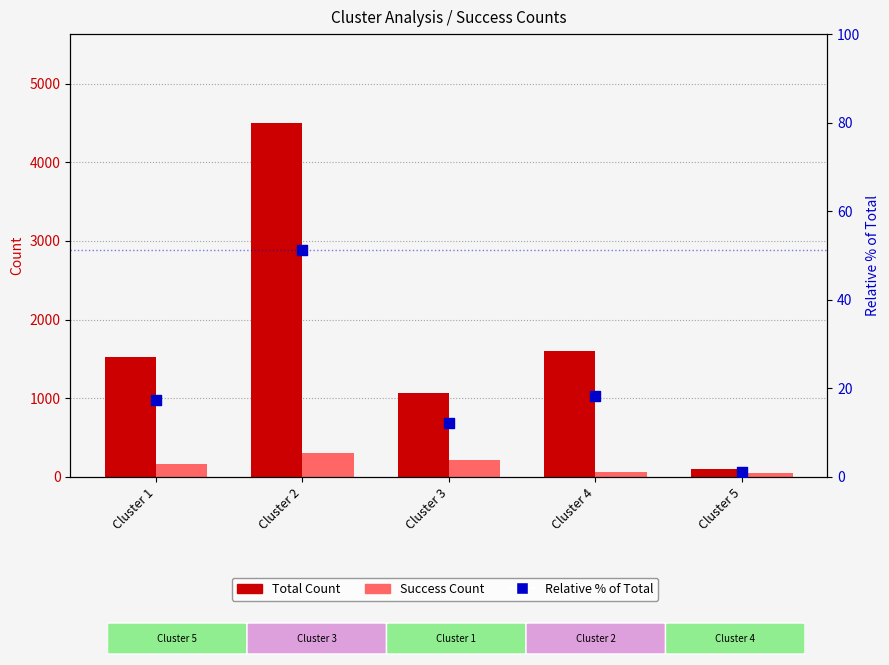

Which series contains the highest Y value?

Total Count